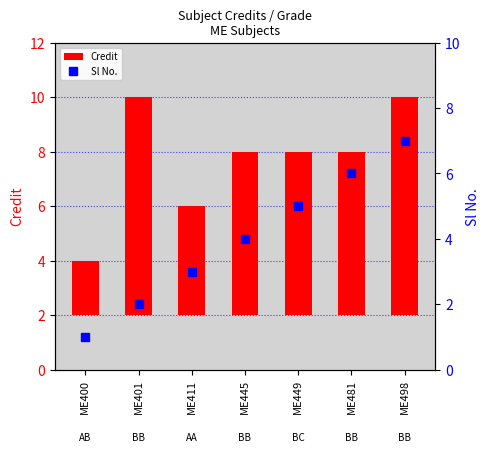

List the series in order of their peak value, highest first.

Credit, Sl No.